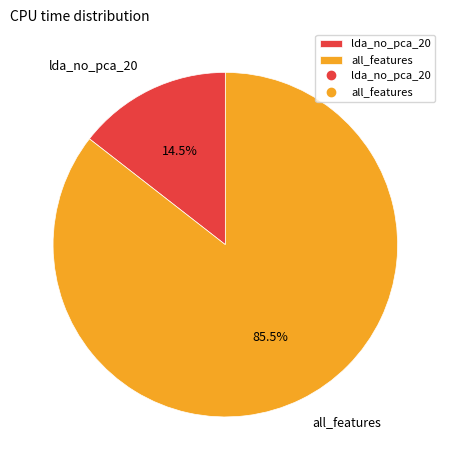

To the nearest percent, what is the combined percentage of all_features and lda_no_pca_20?

100%